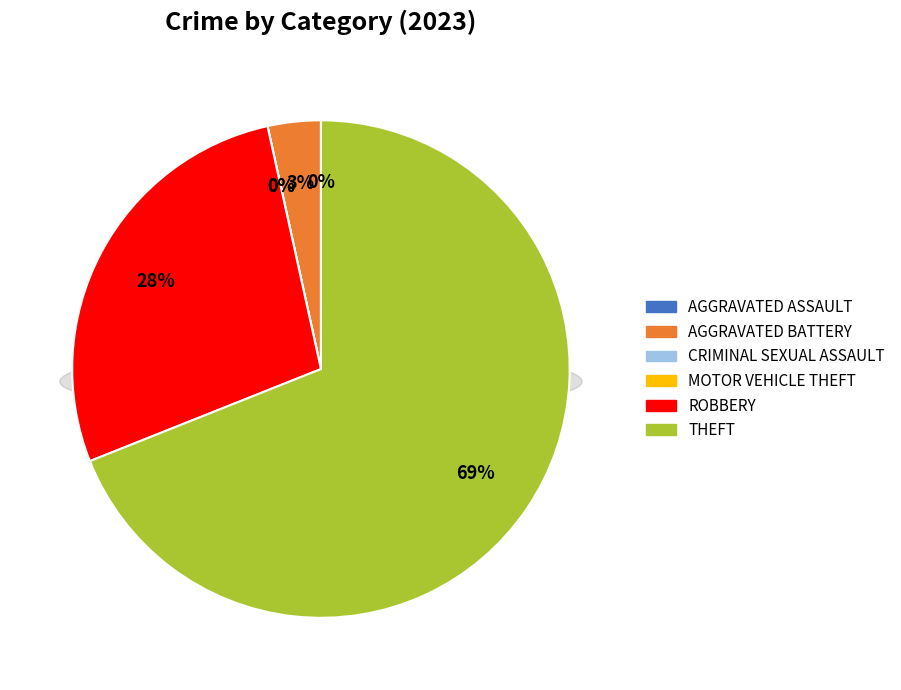

Do Theft and Aggravated Battery together represent more than half of the pie?

Yes